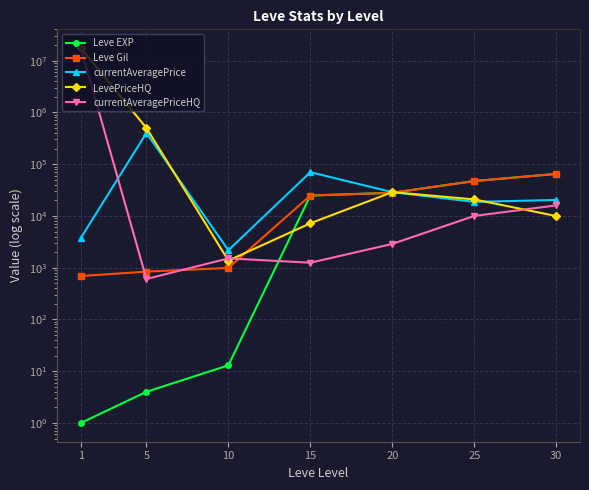

Reading right to left, what are all the values shown in this chart?

Leve EXP: 30=64910	25=47200	20=28010	15=24790	10=13	5=4	1=1
Leve Gil: 30=64910	25=47200	20=28010	15=24790	10=990	5=840	1=690
currentAveragePrice: 30=20373	25=18689	20=28821	15=70000	10=2174	5=400542	1=3763
LevePriceHQ: 30=9955	25=20862	20=28821	15=7212	10=1373	5=500553	1=17500224
currentAveragePriceHQ: 30=16000	25=10000	20=2880	15=1248	10=1514	5=605	1=17500224